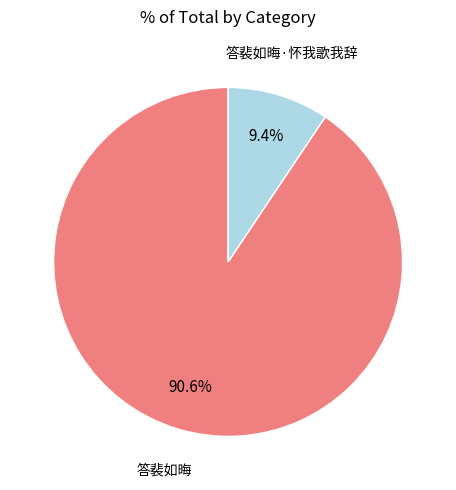

Does any single category account for the majority?

Yes